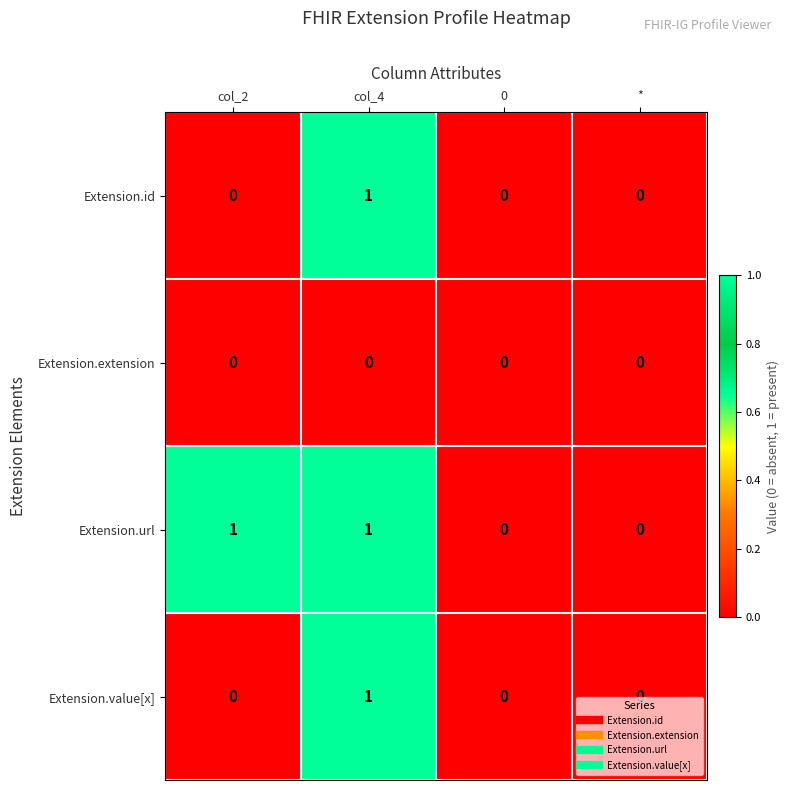

Is it true that Extension.url equals 2 at col_4?

False